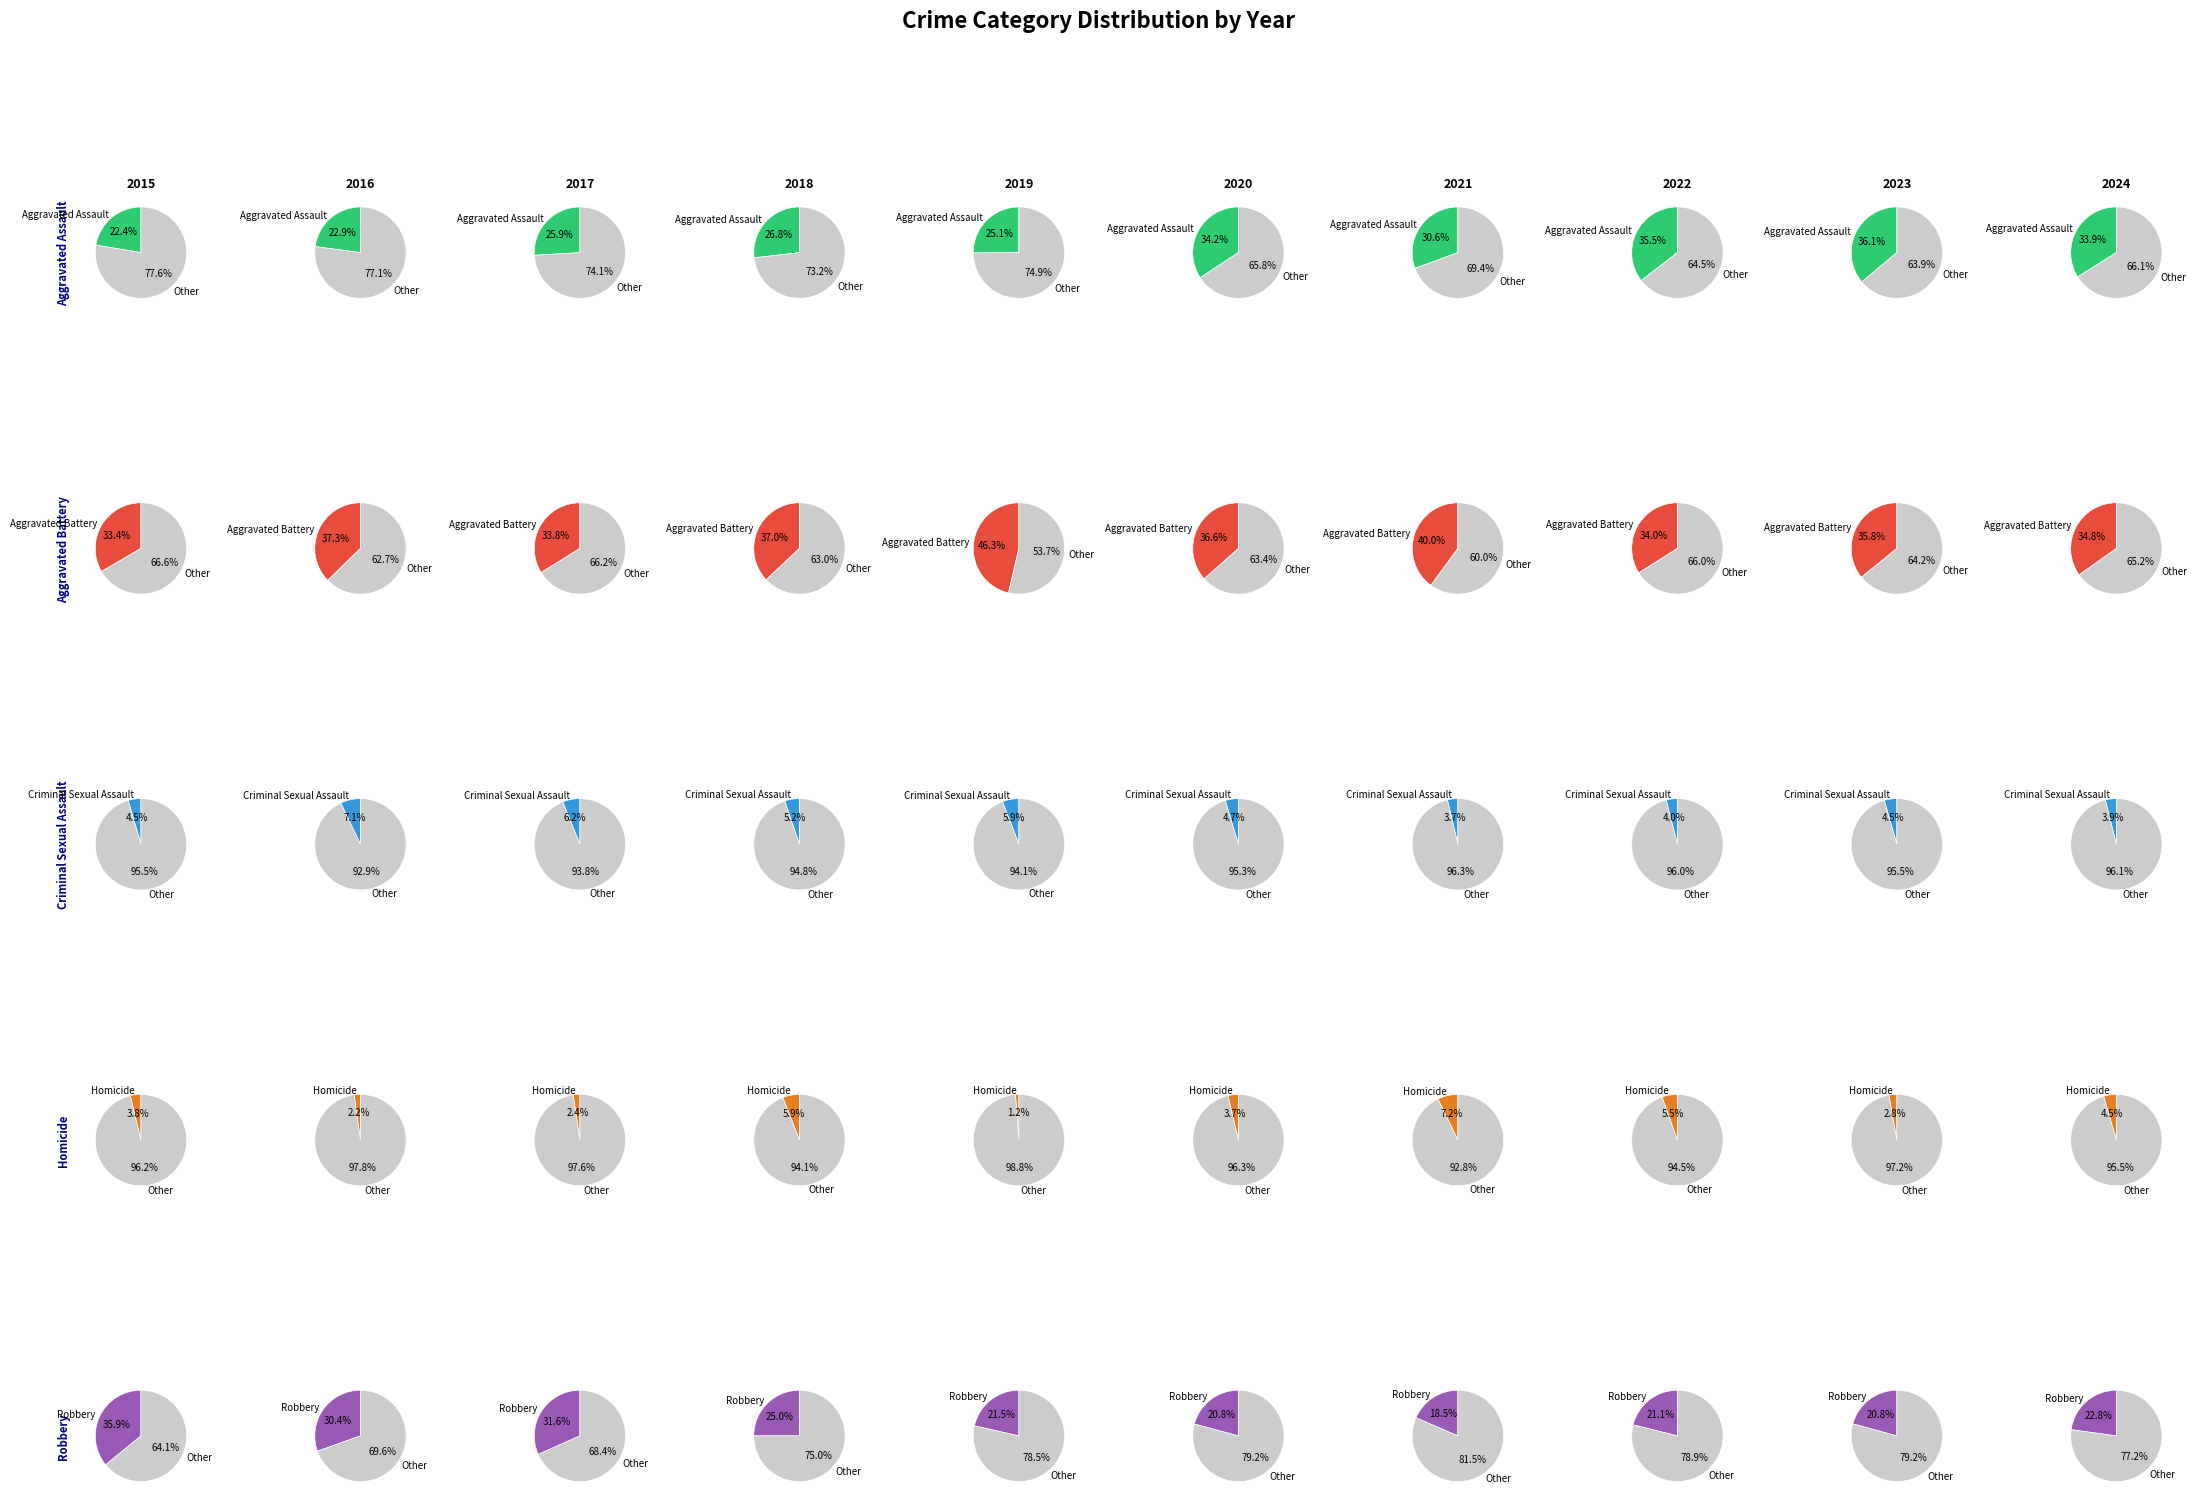

The 8 slice represents 18% of the pie. True or false?

False